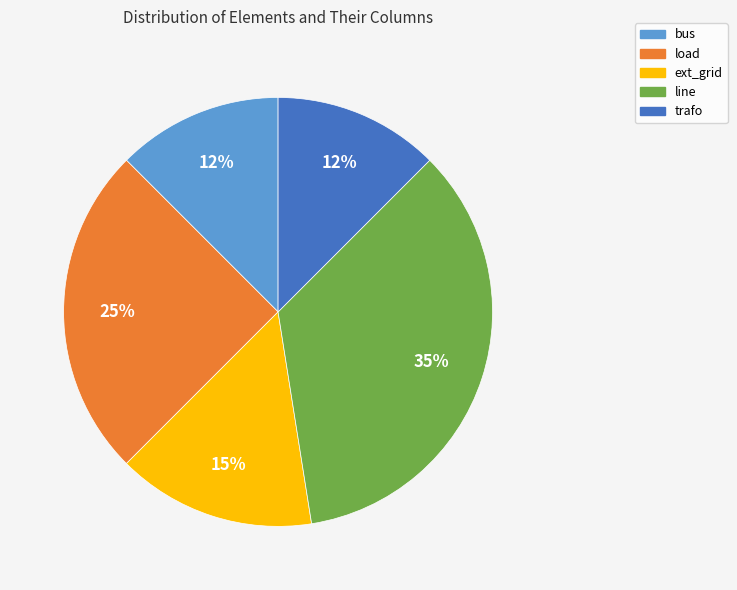

To the nearest percent, what is the average slice percentage?

20%